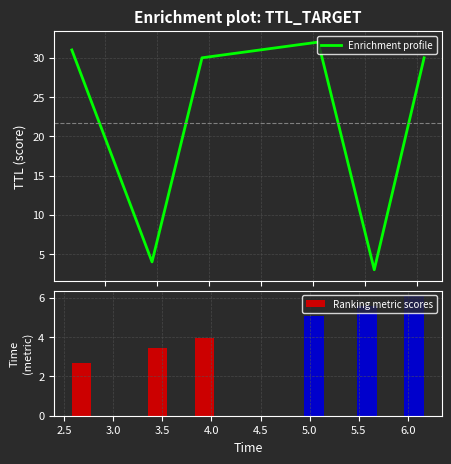

What is the highest value of the Enrichment profile series?

32